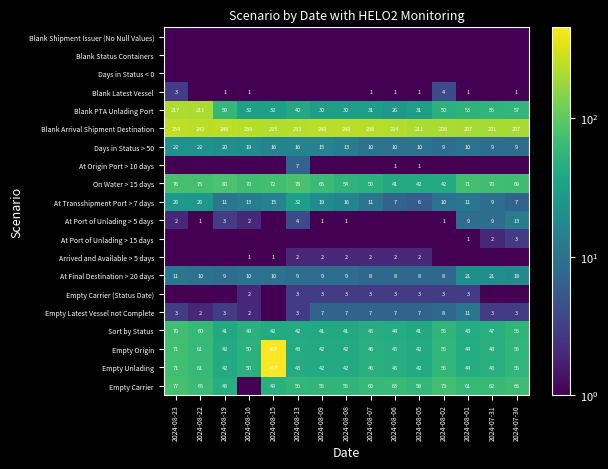

Is the value of Sort by Status at 2024-08-07 greater than the value of At Transshipment Port > 7 days at 2024-08-19?

Yes